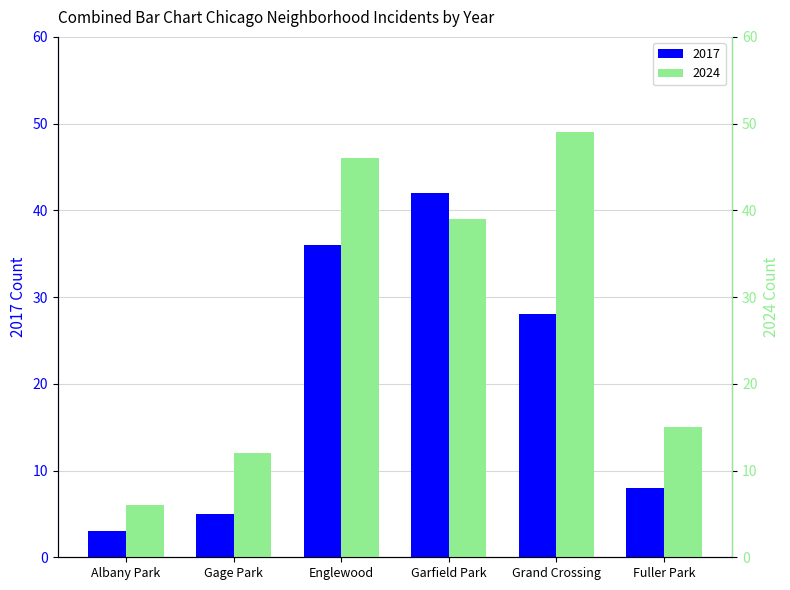

What is the spread (max minus min) of values at Garfield Park?

3